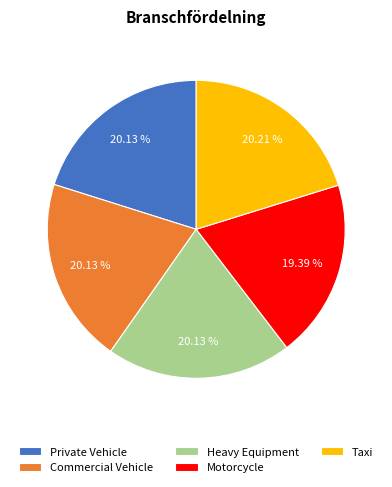

Do Taxi and Commercial Vehicle together represent more than half of the pie?

No